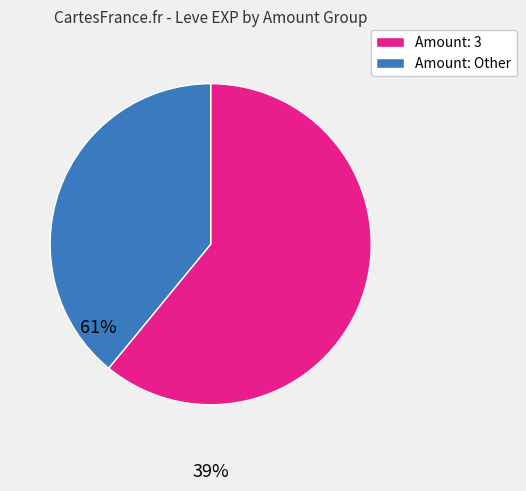

Is there any slice that represents more than half of the pie?

Yes